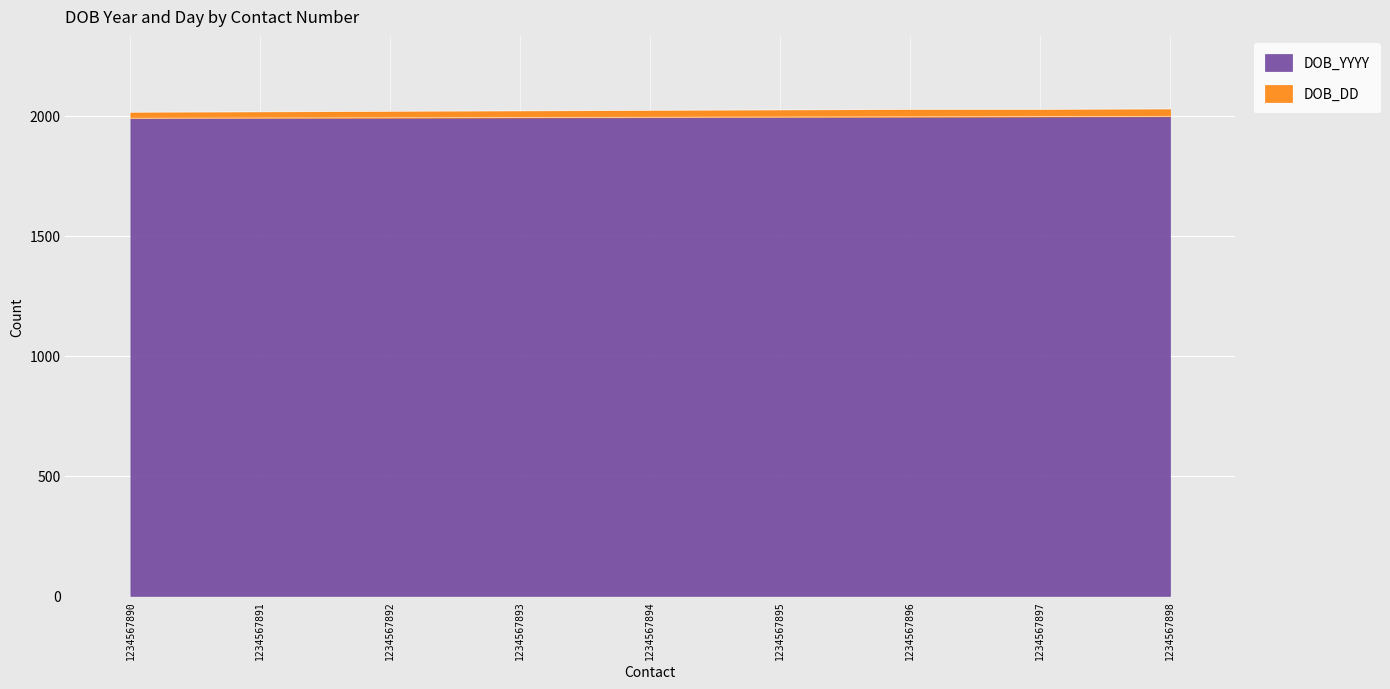

What value does the DOB_YYYY series have at 1234567893?

1993